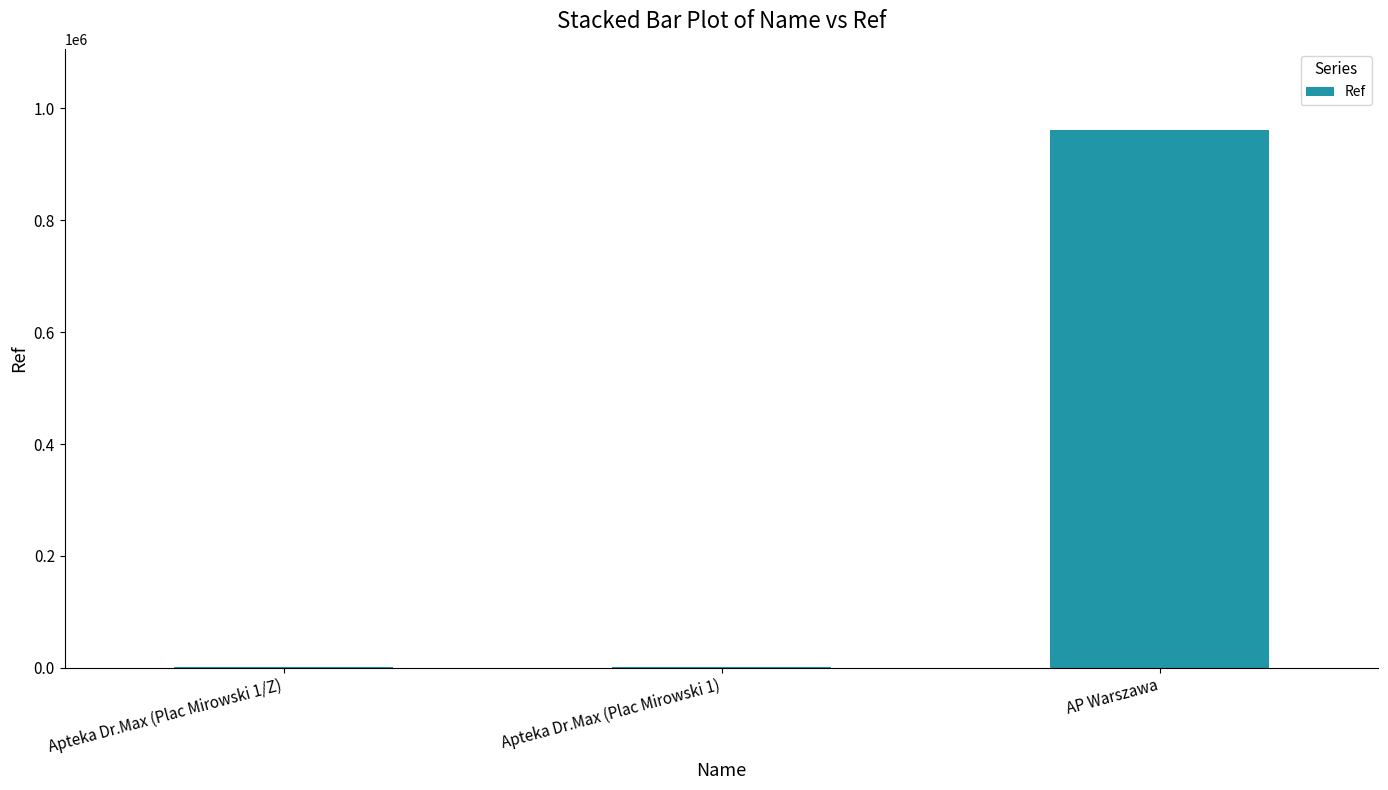

What is the sum of all values?

964157